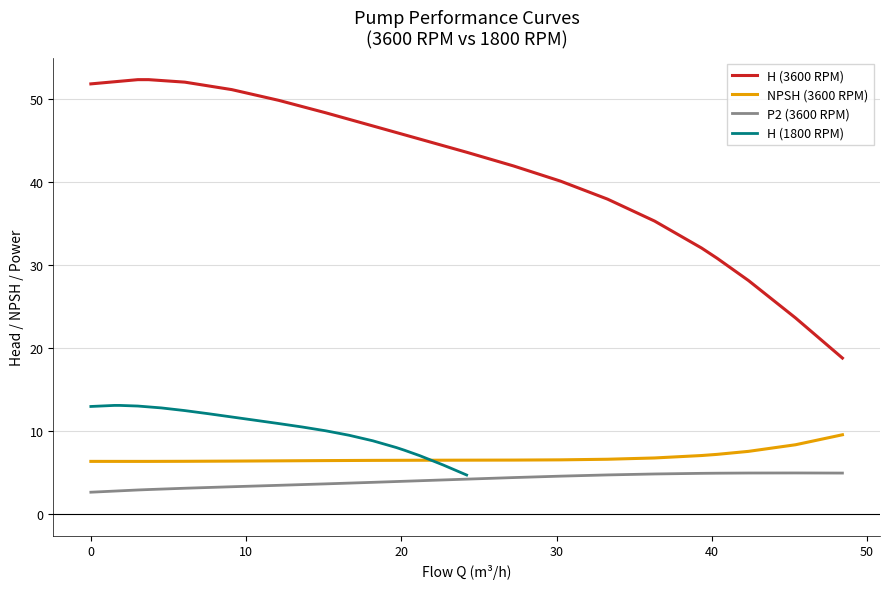

How many distinct data groups are displayed?

4